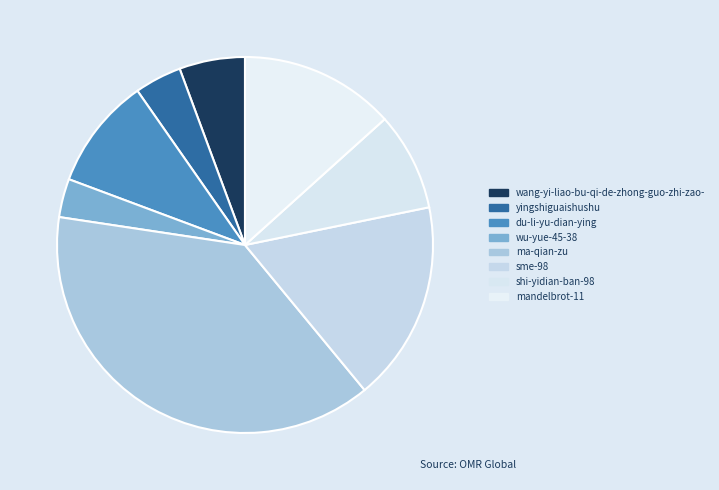

Rank the categories by value from highest to lowest.

ma-qian-zu, sme-98, mandelbrot-11, du-li-yu-dian-ying, shi-yidian-ban-98, wang-yi-liao-bu-qi-de-zhong-guo-zhi-zao-, yingshiguaishushu, wu-yue-45-38